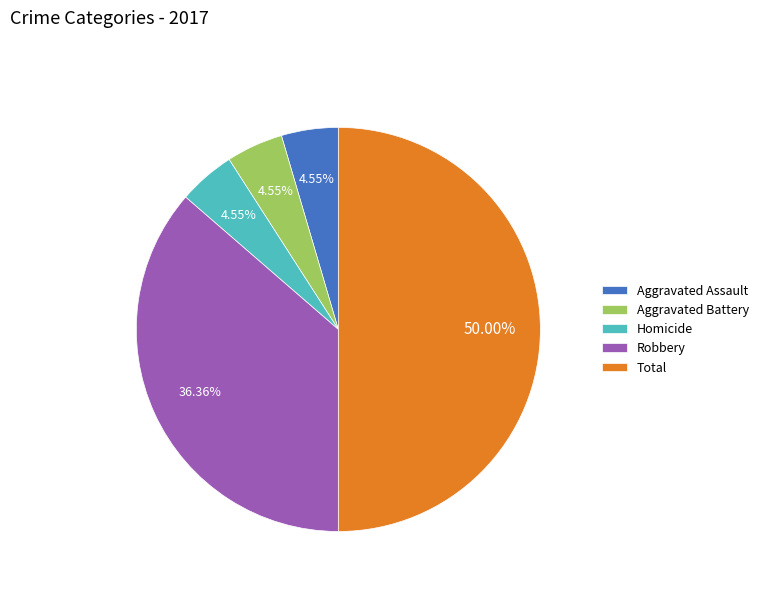

Which has a higher value, Aggravated Assault or Total?

Total